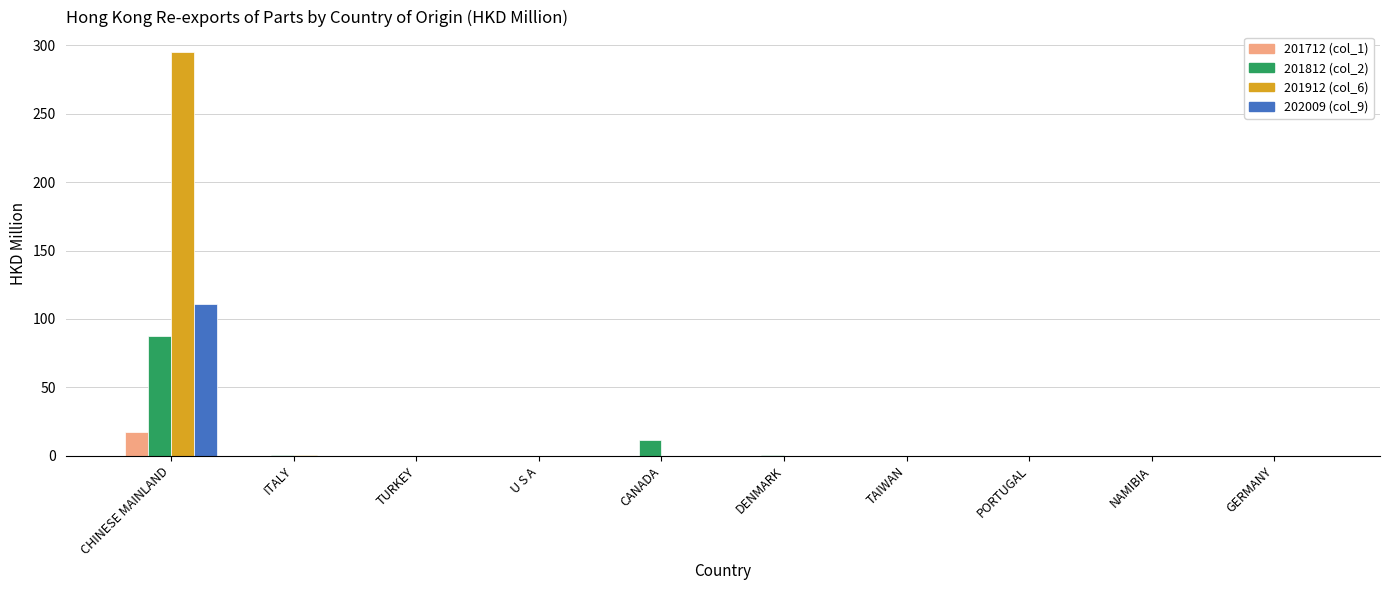

What is the highest value of the 202009 (col_9) series?

110.7